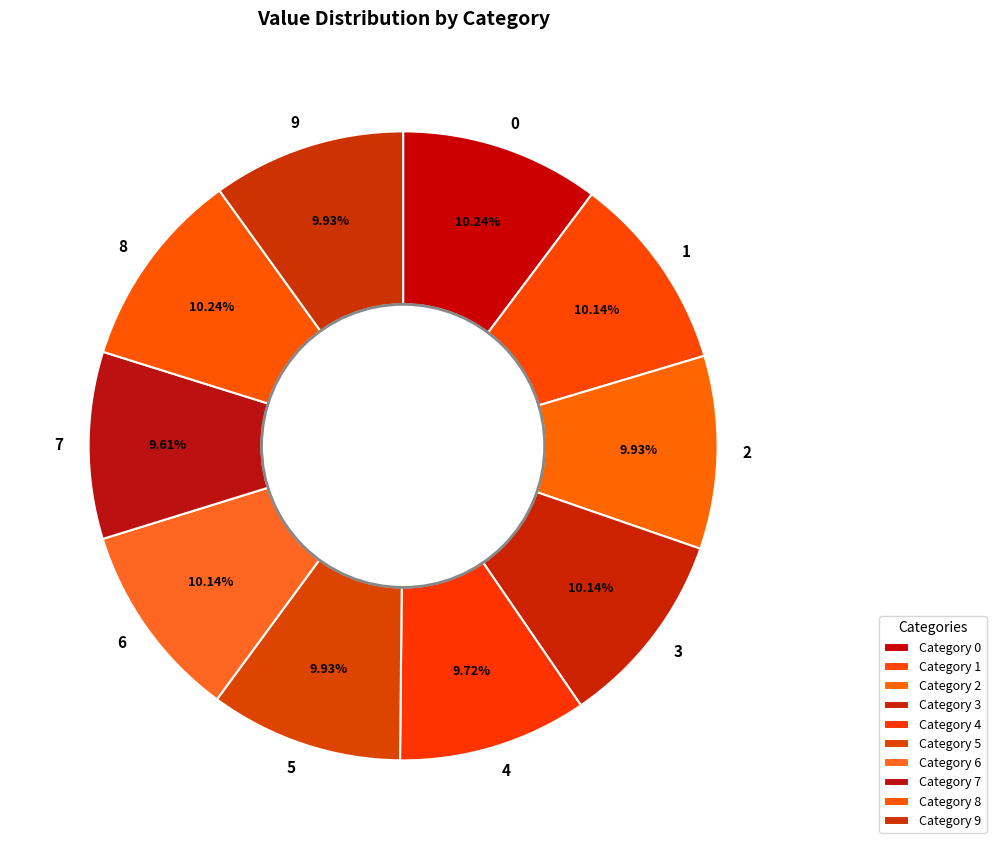

Do 0 and 9 together represent more than half of the pie?

No